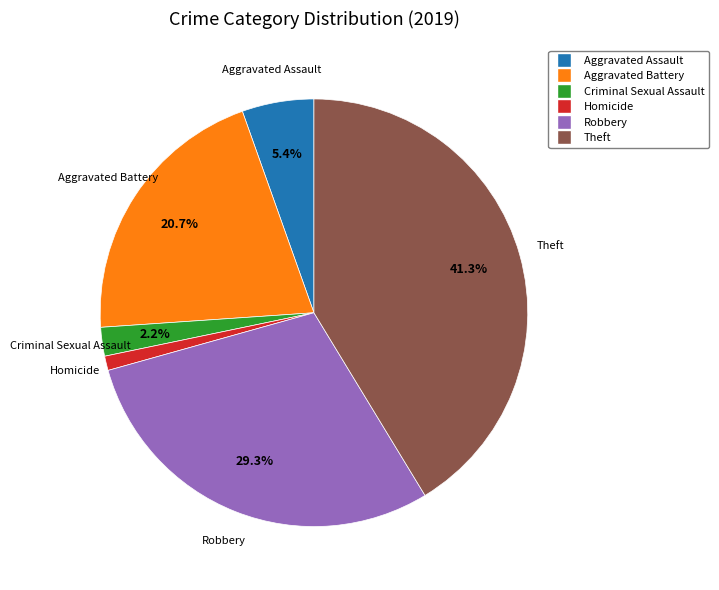

Between Aggravated Assault and Theft, which is larger?

Theft